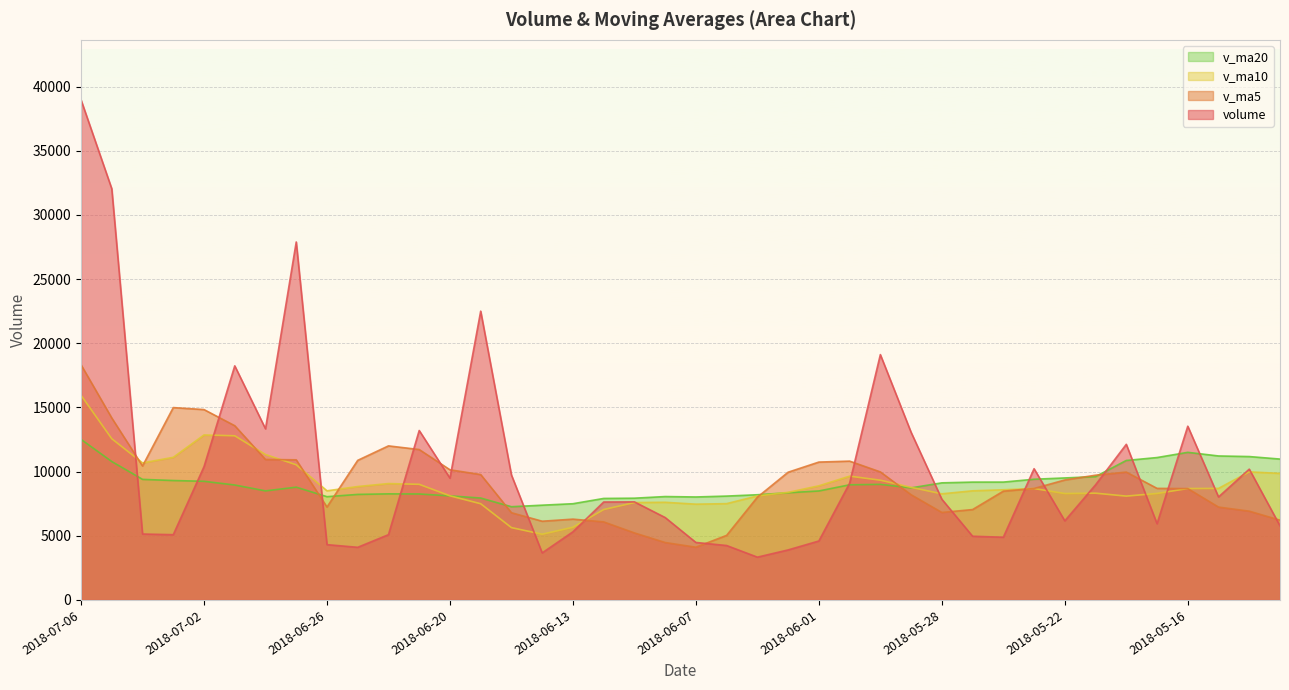

How many intersections are there between v_ma5 and v_ma20?

7